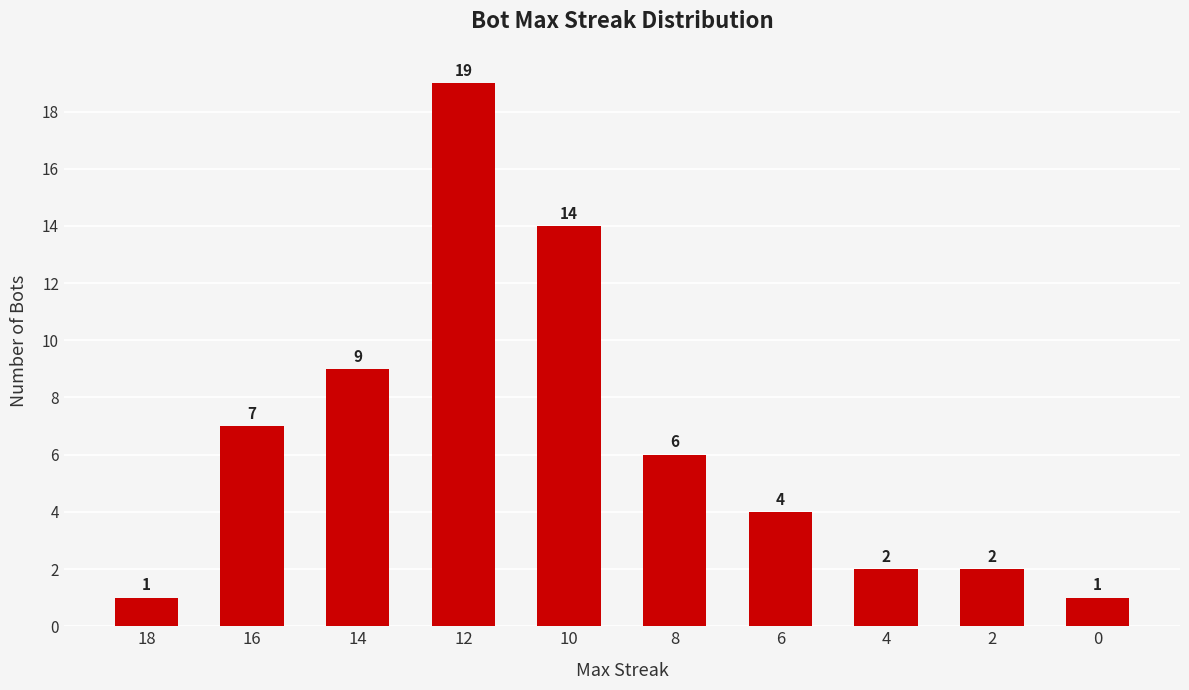

The chart shows a value of 4 at 14. True or false?

False